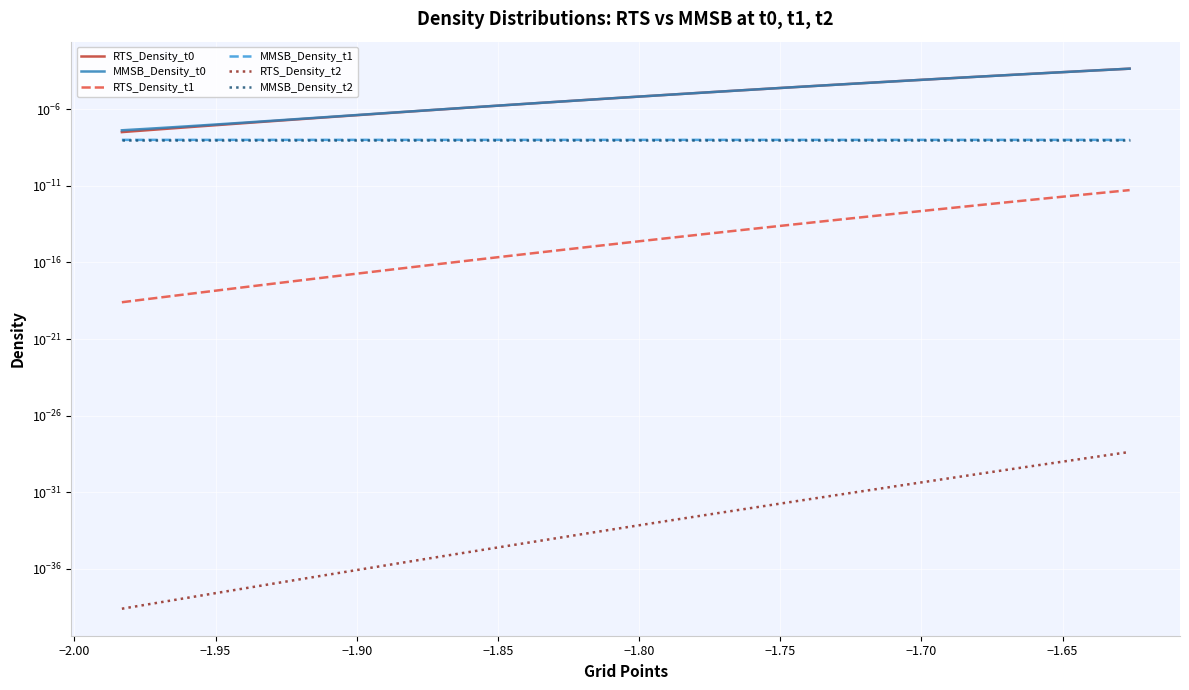

How many categories are shown in the chart?

40